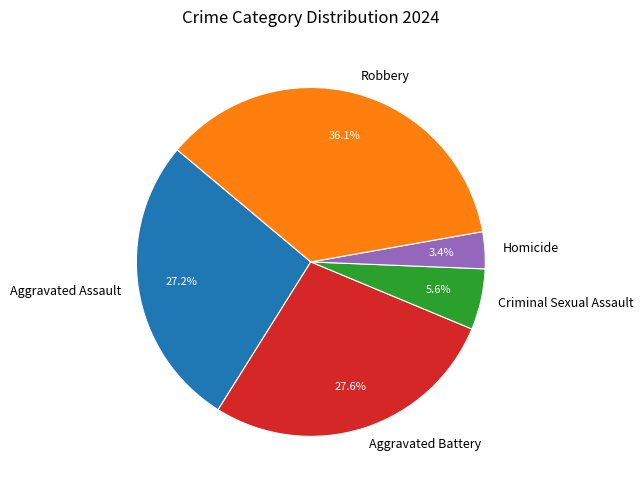

Which category has the biggest portion of the pie?

Robbery